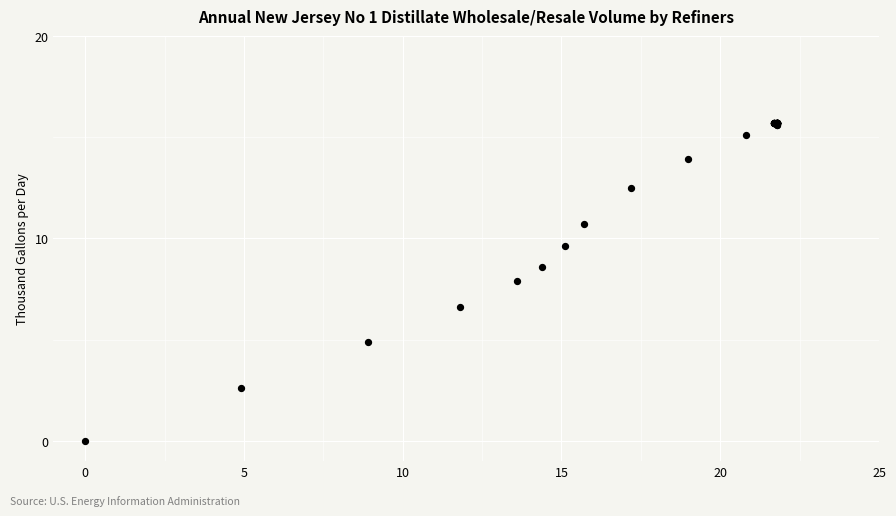

What Y value in the scatter plot is closest to 7?

6.6